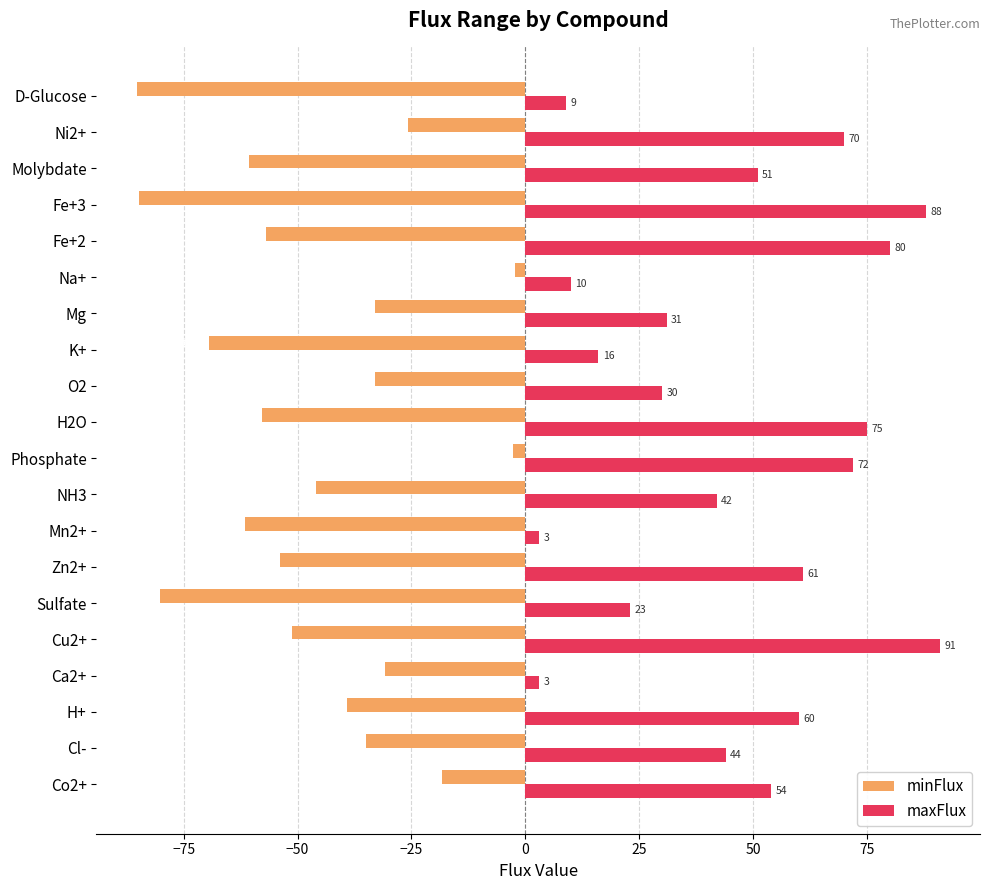

Which series has the largest range (max minus min)?

maxFlux